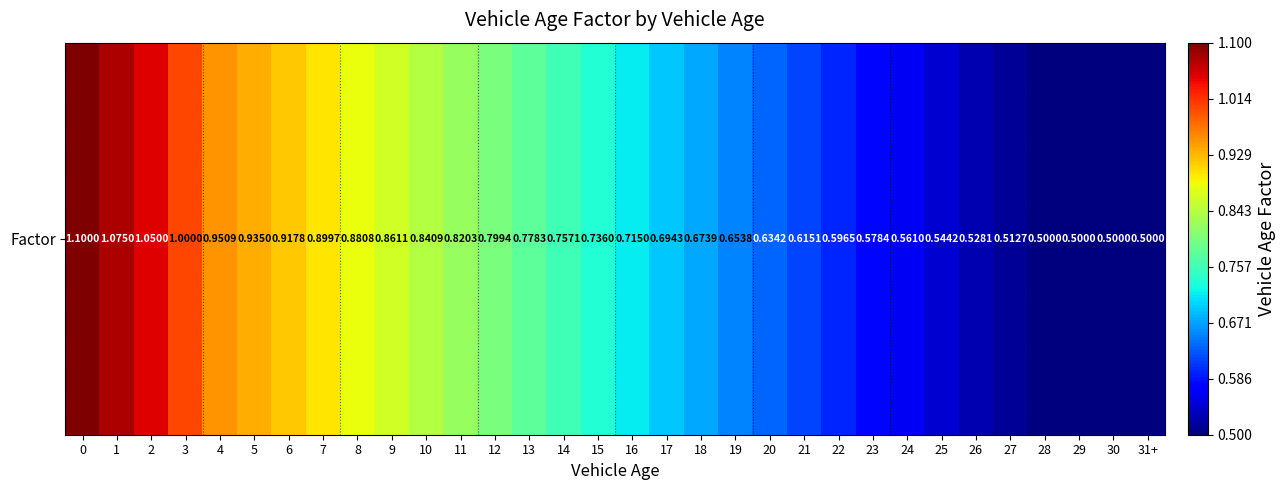

Is it true that the value at 7 is 0.2?

False